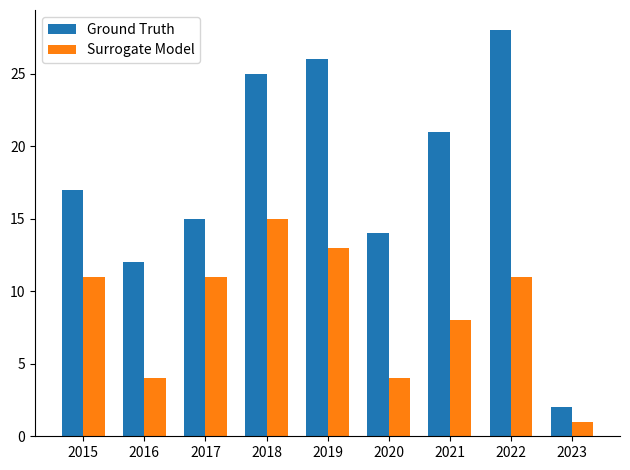

Reading left to right, extract all data points from this chart.

Ground Truth: 2015=17	2016=12	2017=15	2018=25	2019=26	2020=14	2021=21	2022=28	2023=2
Surrogate Model: 2015=11	2016=4	2017=11	2018=15	2019=13	2020=4	2021=8	2022=11	2023=1